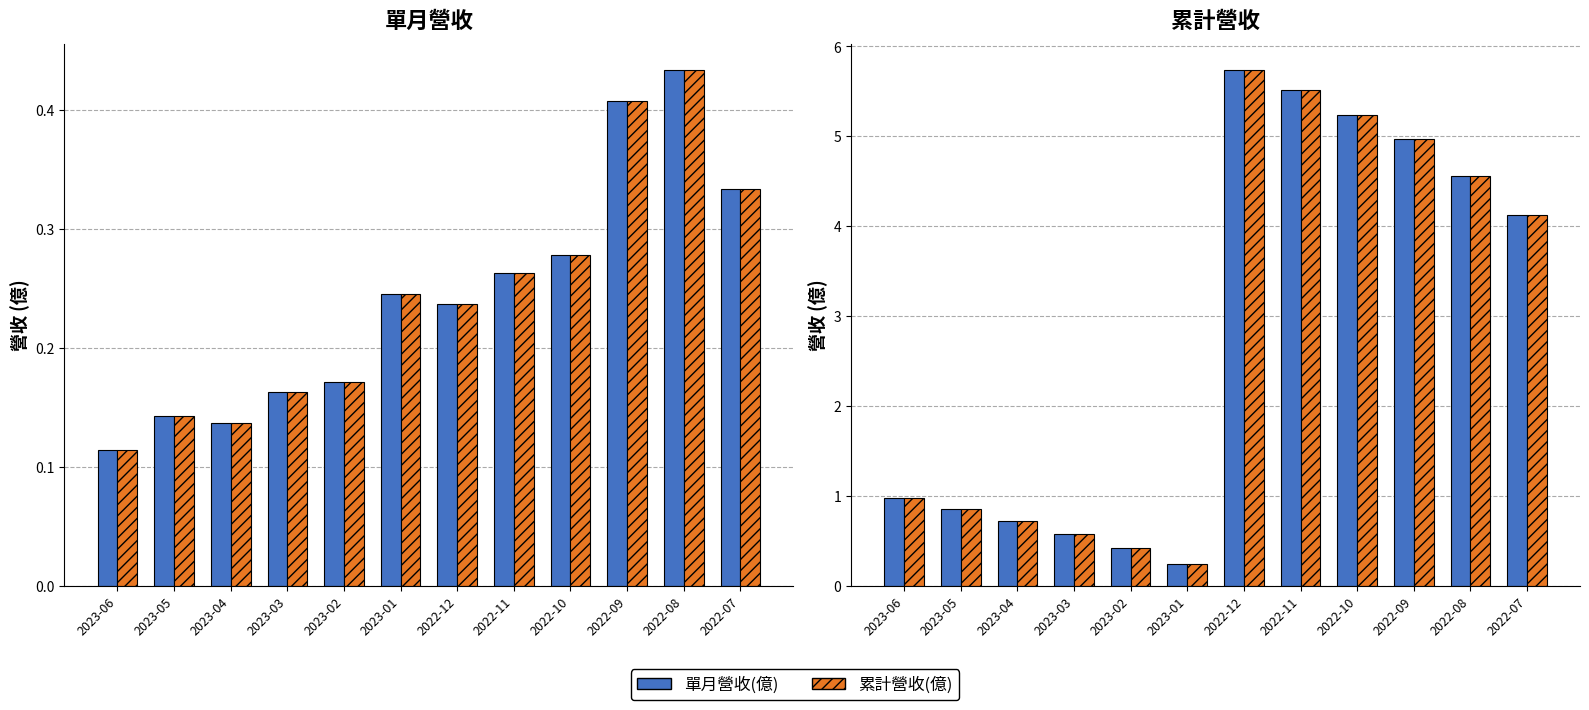

How many data points in 累計營收(億) are above 4?

6